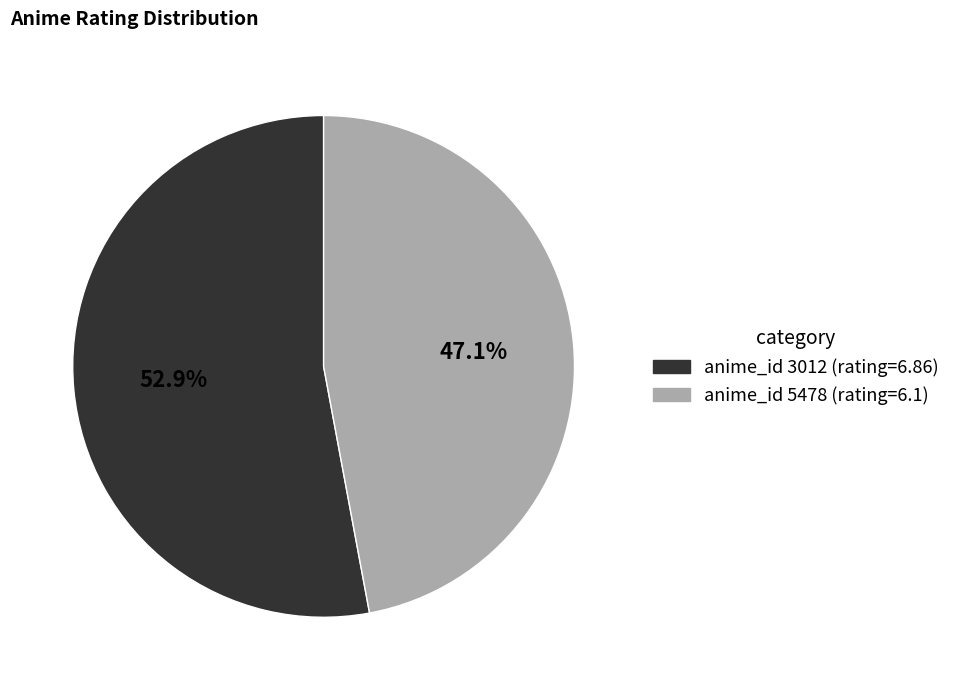

Does any single category account for the majority?

Yes